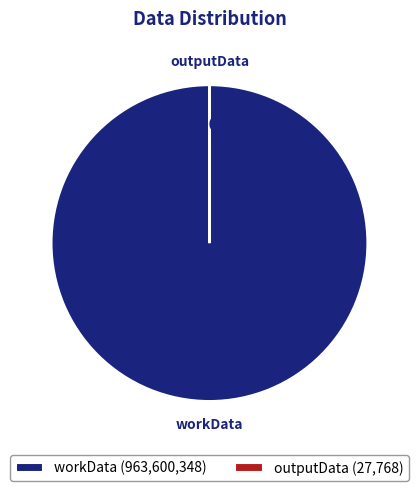

What percentage is the workData slice, to the nearest percent?

100%